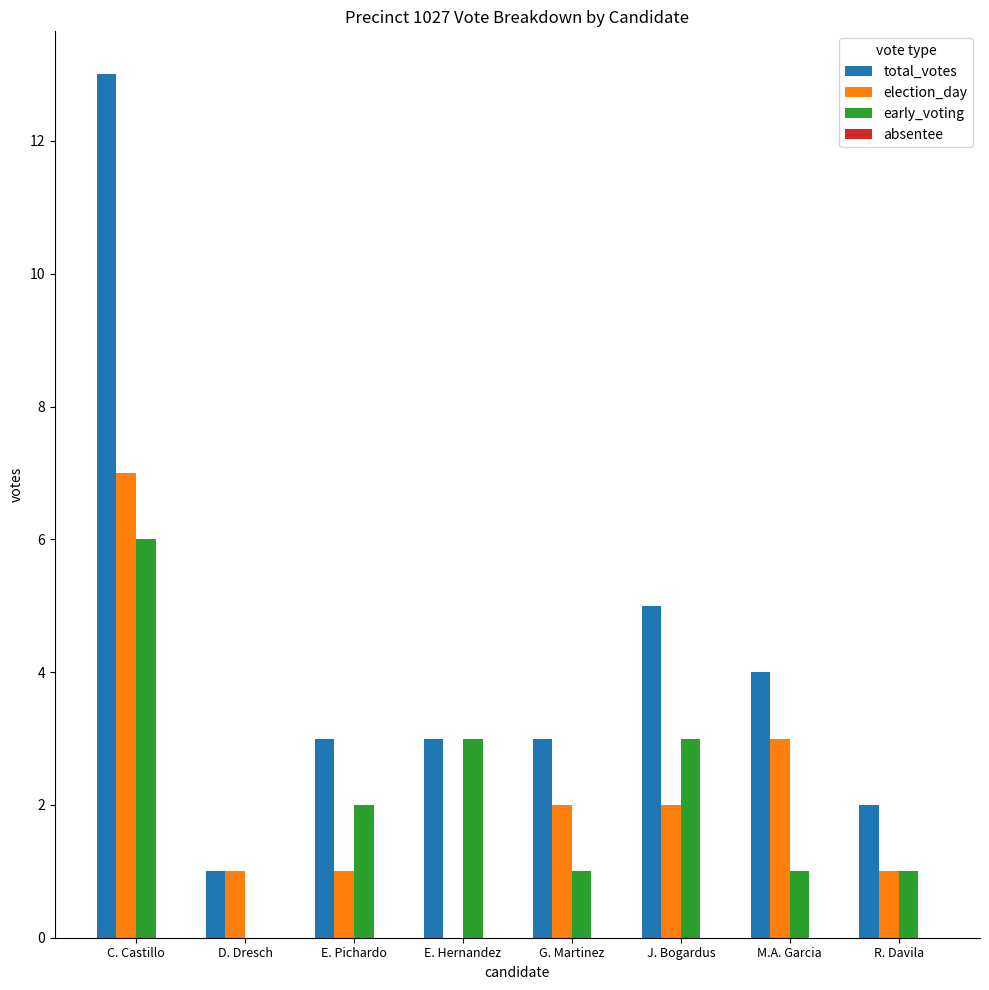

Reading left to right, what are all the values shown in this chart?

total_votes: C. Castillo=13	D. Dresch=1	E. Pichardo=3	E. Hernandez=3	G. Martinez=3	J. Bogardus=5	M.A. Garcia=4	R. Davila=2
election_day: C. Castillo=7	D. Dresch=1	E. Pichardo=1	E. Hernandez=0	G. Martinez=2	J. Bogardus=2	M.A. Garcia=3	R. Davila=1
early_voting: C. Castillo=6	D. Dresch=0	E. Pichardo=2	E. Hernandez=3	G. Martinez=1	J. Bogardus=3	M.A. Garcia=1	R. Davila=1